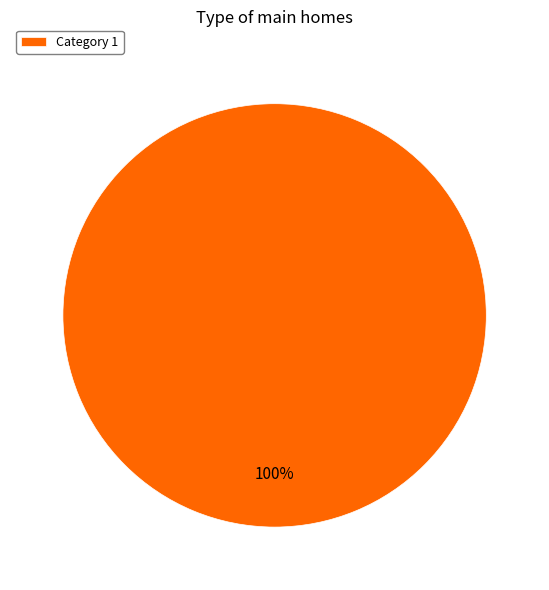

Is it true that Category 1 is 100% of the pie?

True